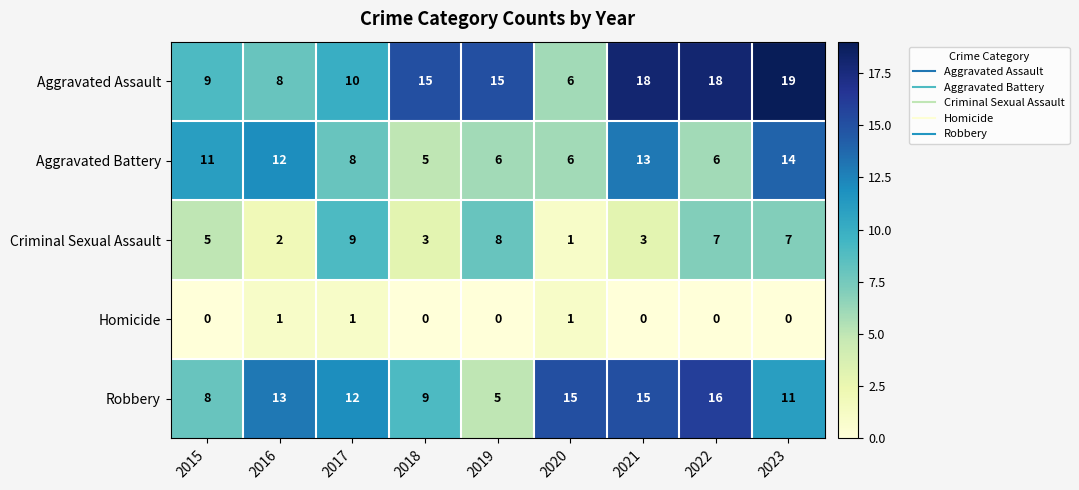

Which category has the highest value in the Aggravated Battery series?

2023